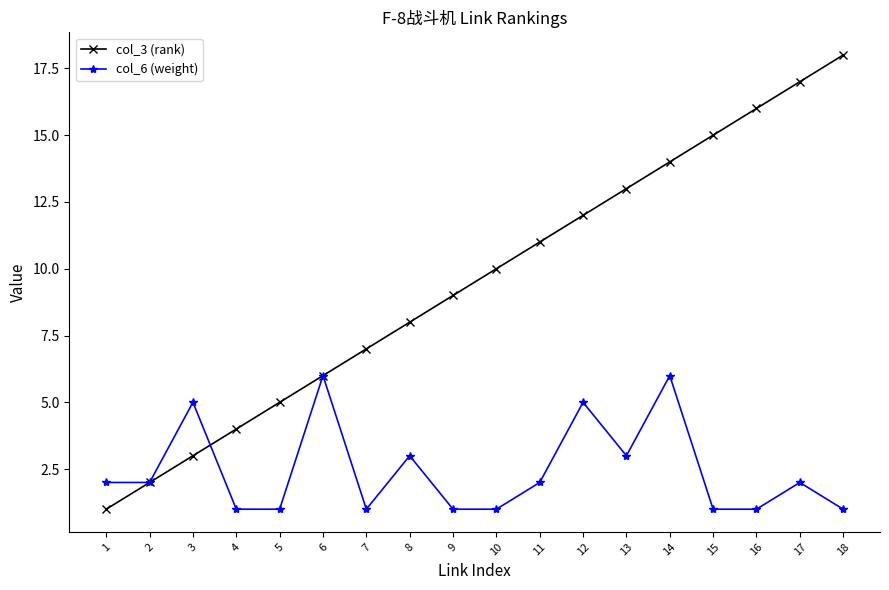

At which category is the sum across all series the highest?

14